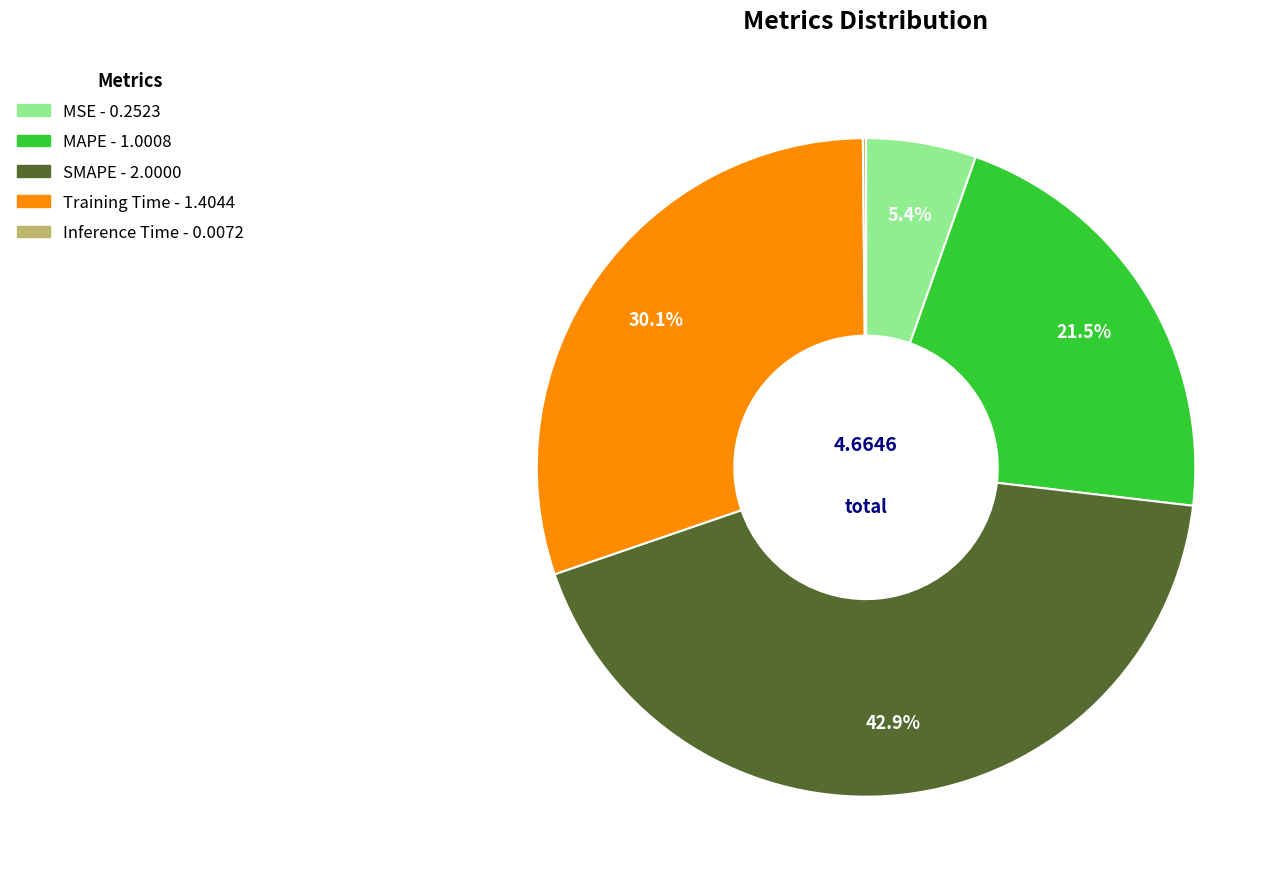

The Training Time slice represents 15% of the pie. True or false?

False